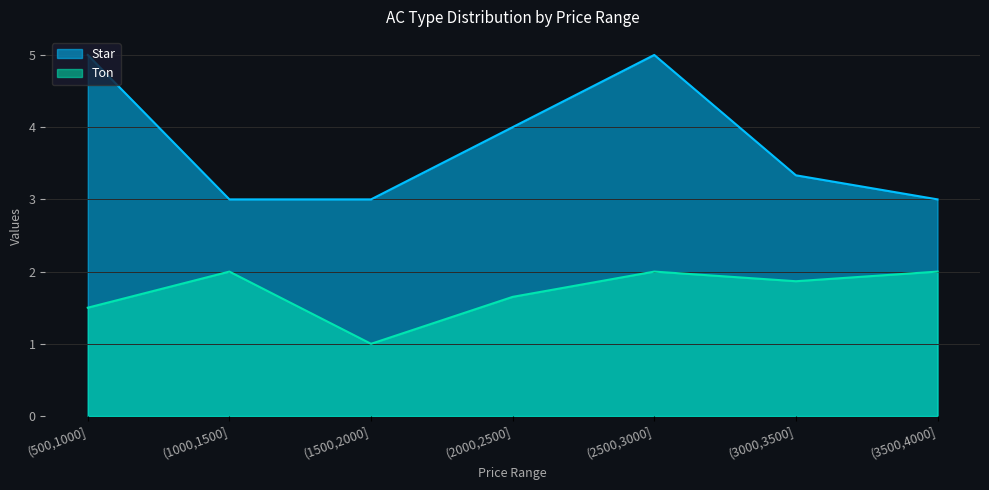

At which label is Star closest to 4?

(2000,2500]